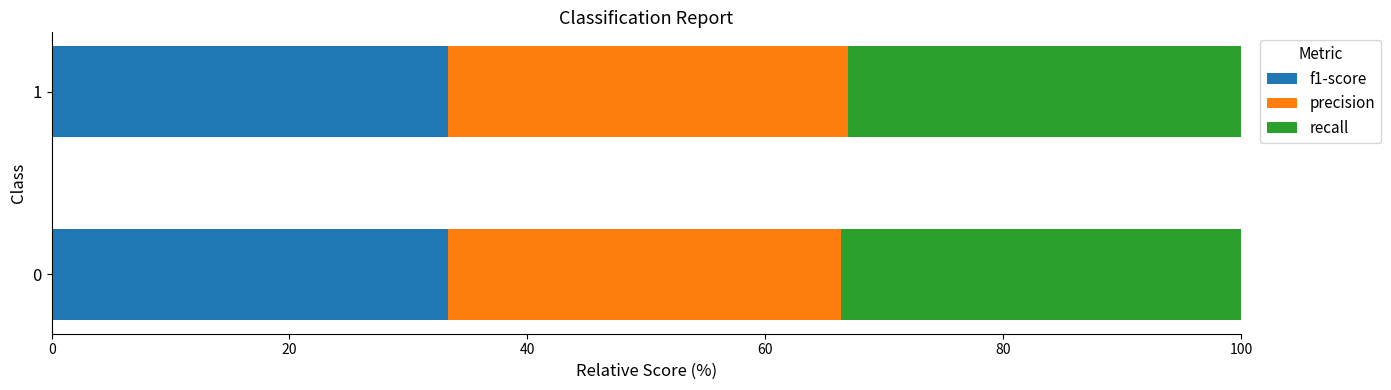

What is the maximum value for f1-score?

33.3